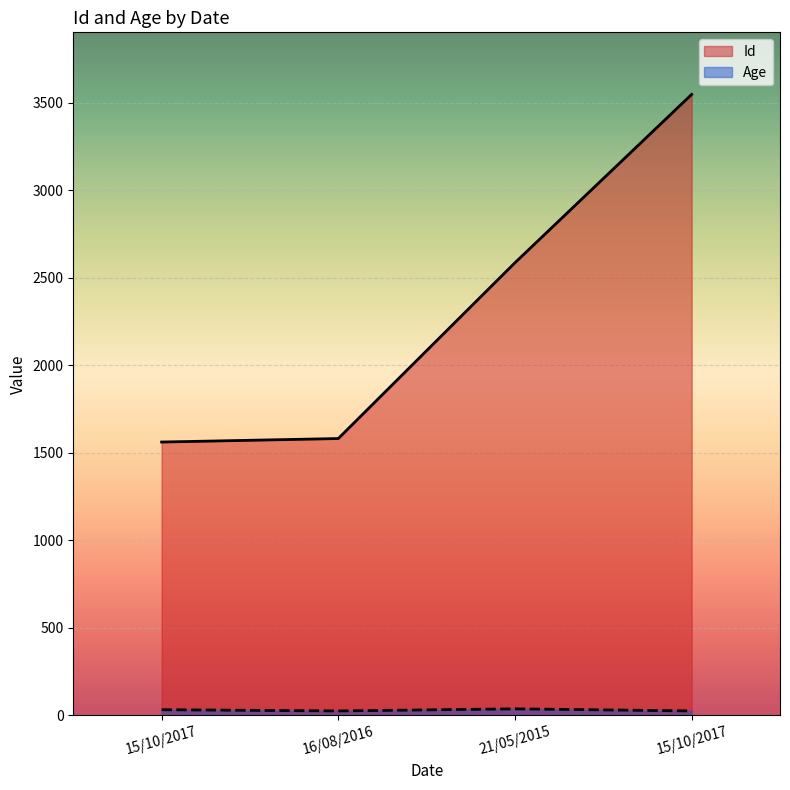

Rank the series at 21/05/2015 from highest to lowest value.

Id, Age